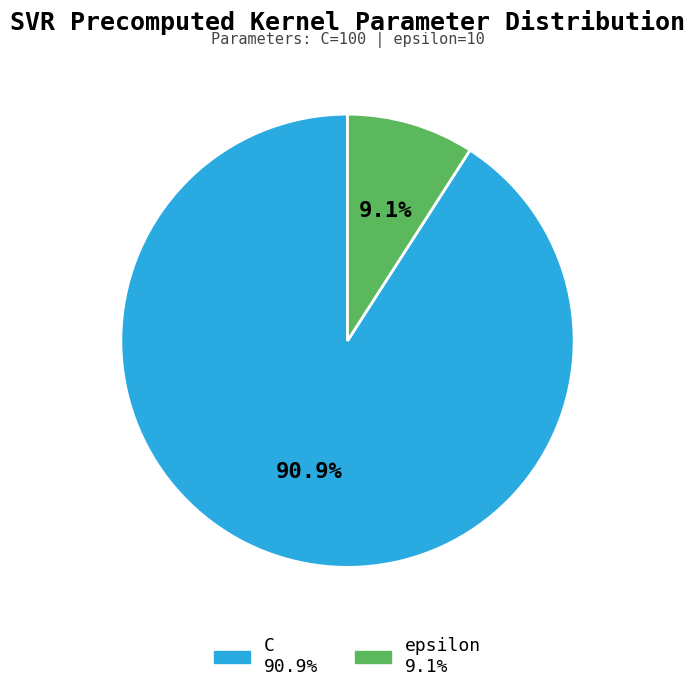

How many slices are in this pie chart?

2